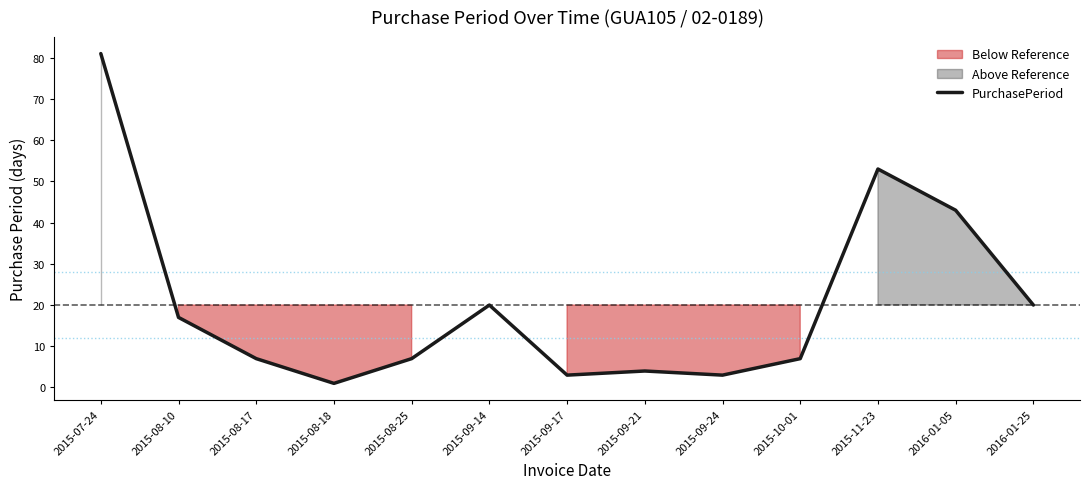

Rank the categories by value from highest to lowest.

2015-07-24, 2015-11-23, 2016-01-05, 2015-09-14, 2016-01-25, 2015-08-10, 2015-08-17, 2015-08-25, 2015-10-01, 2015-09-21, 2015-09-17, 2015-09-24, 2015-08-18